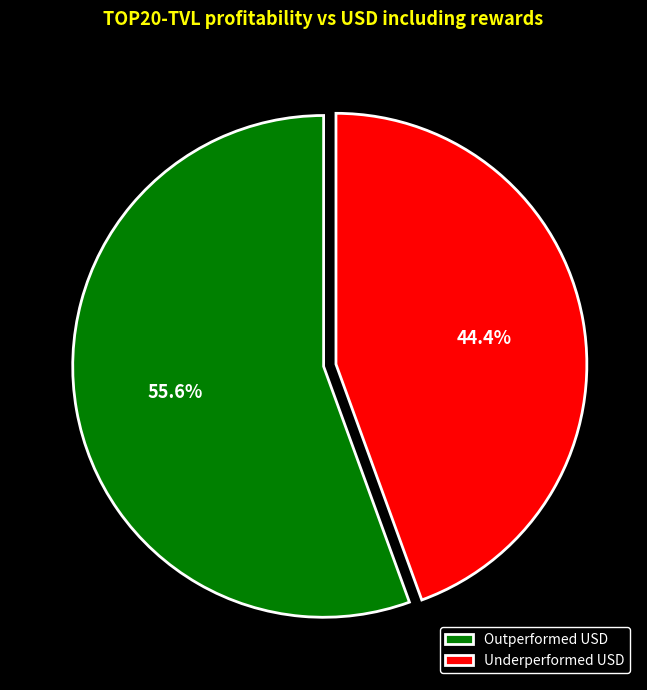

What percentage is NOT represented by Underperformed USD?

55.6%